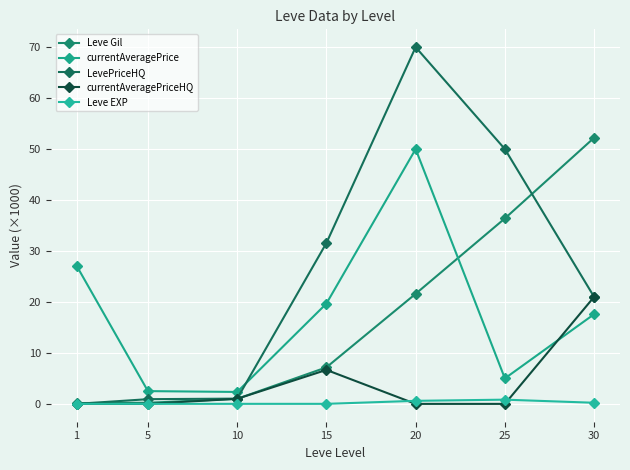

What is the value of the LevePriceHQ point at the 5th from the left?

70.0